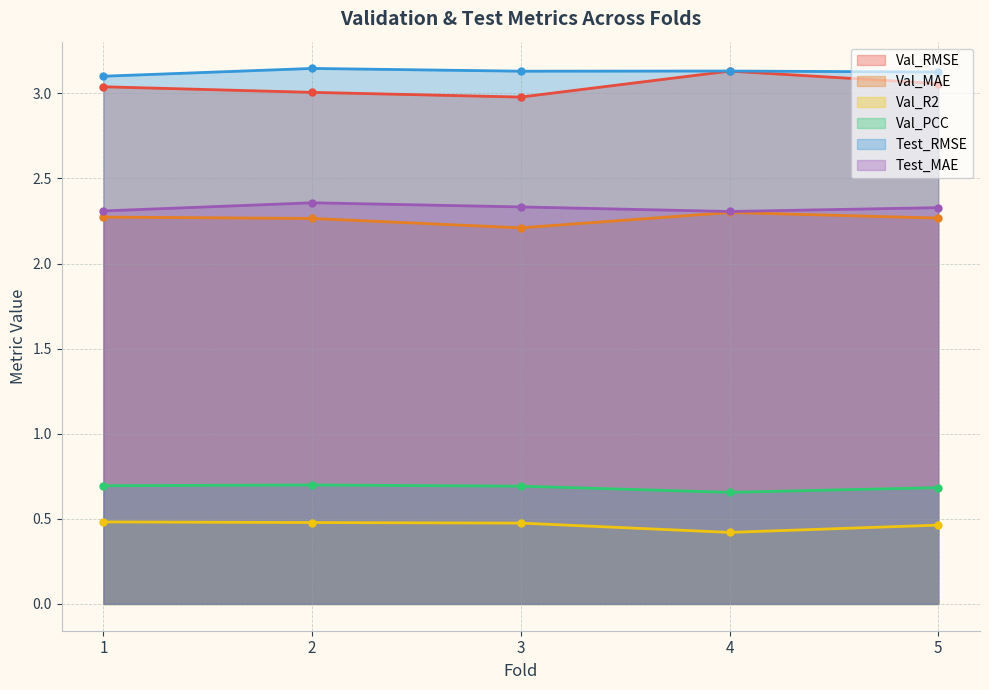

List the series in order of their peak value, lowest first.

Val_R2, Val_PCC, Val_MAE, Test_MAE, Val_RMSE, Test_RMSE